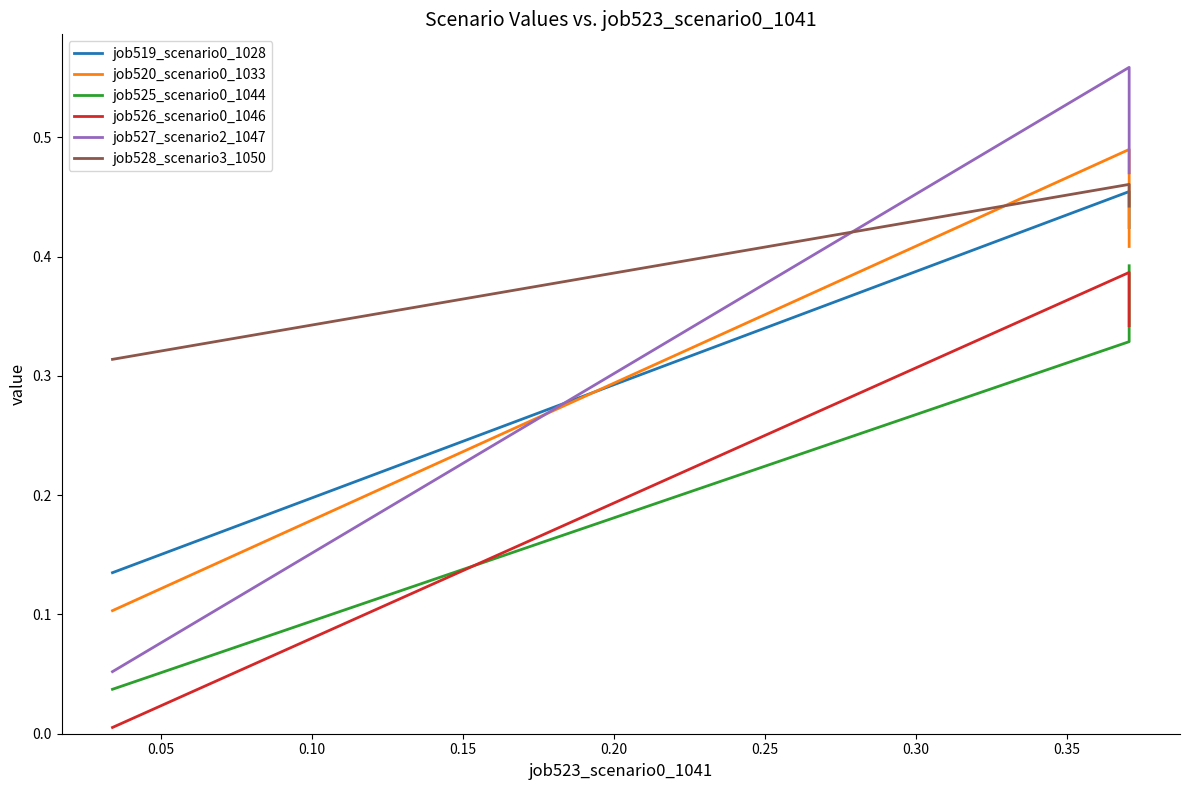

Count the number of data series in this chart.

6